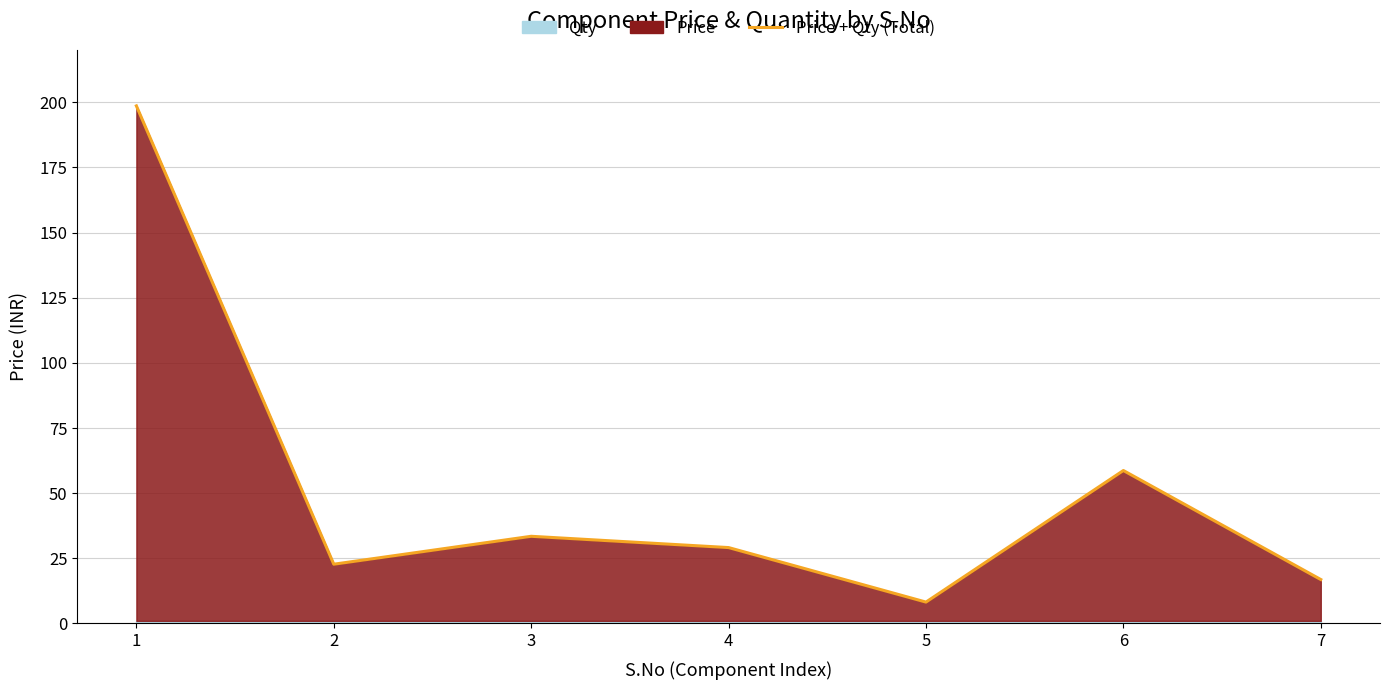

Reading left to right, what are all the values shown in this chart?

198.6	22.7	33.5	29.1	8.2	58.7	16.9